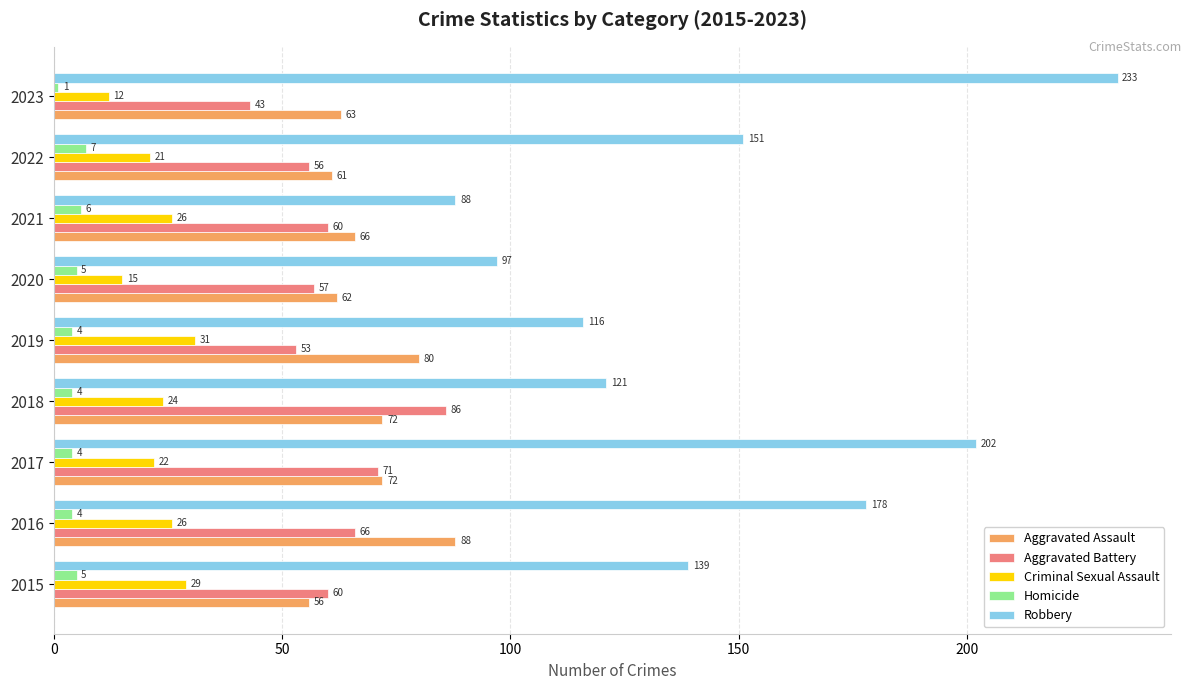

Which category has the lowest value in the Aggravated Assault series?

2015